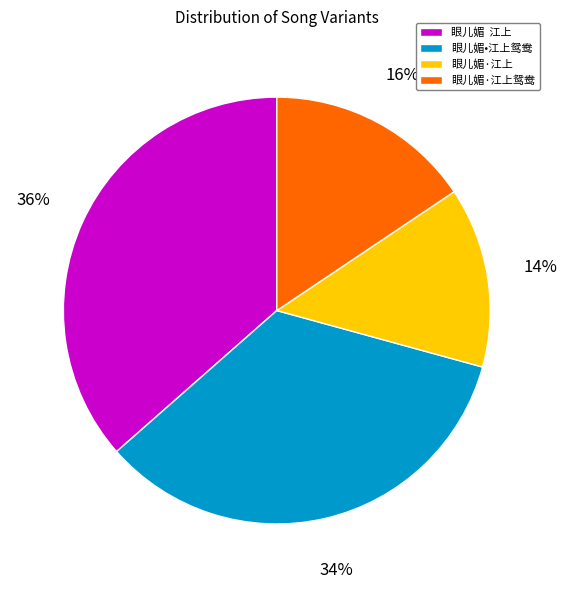

Which has a higher value, 眼儿媚·江上鸳鸯 or 眼儿媚•江上鸳鸯?

眼儿媚•江上鸳鸯